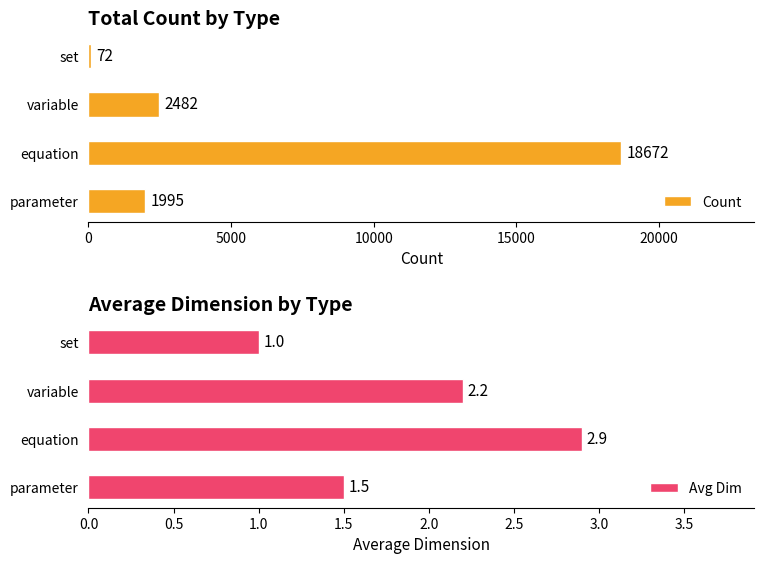

What value does the Avg Dim series have at set?

1.0